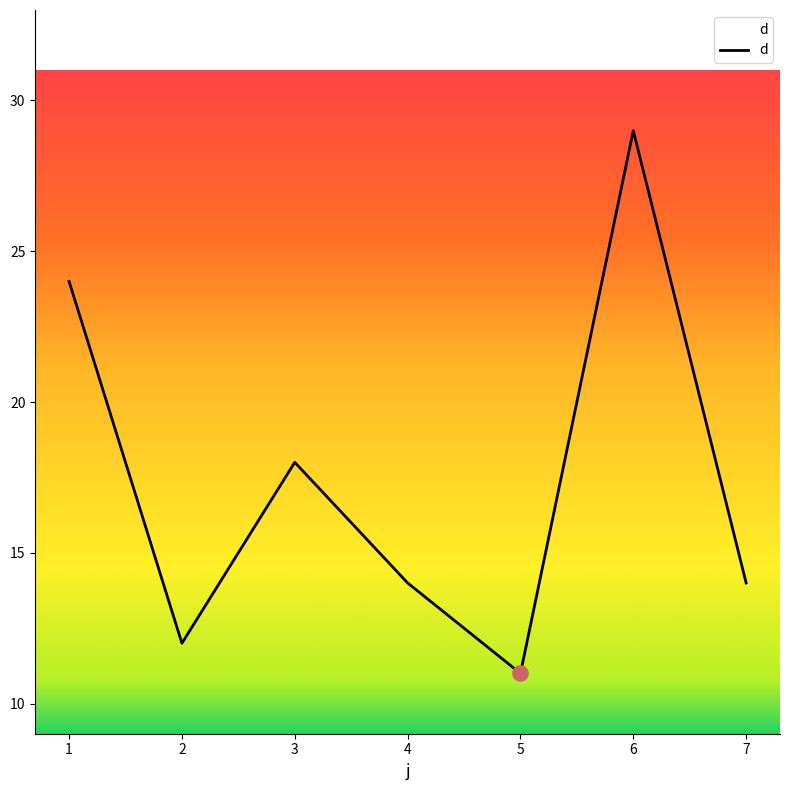

What is the ratio of the value at 1 to the value at 3?

1.3